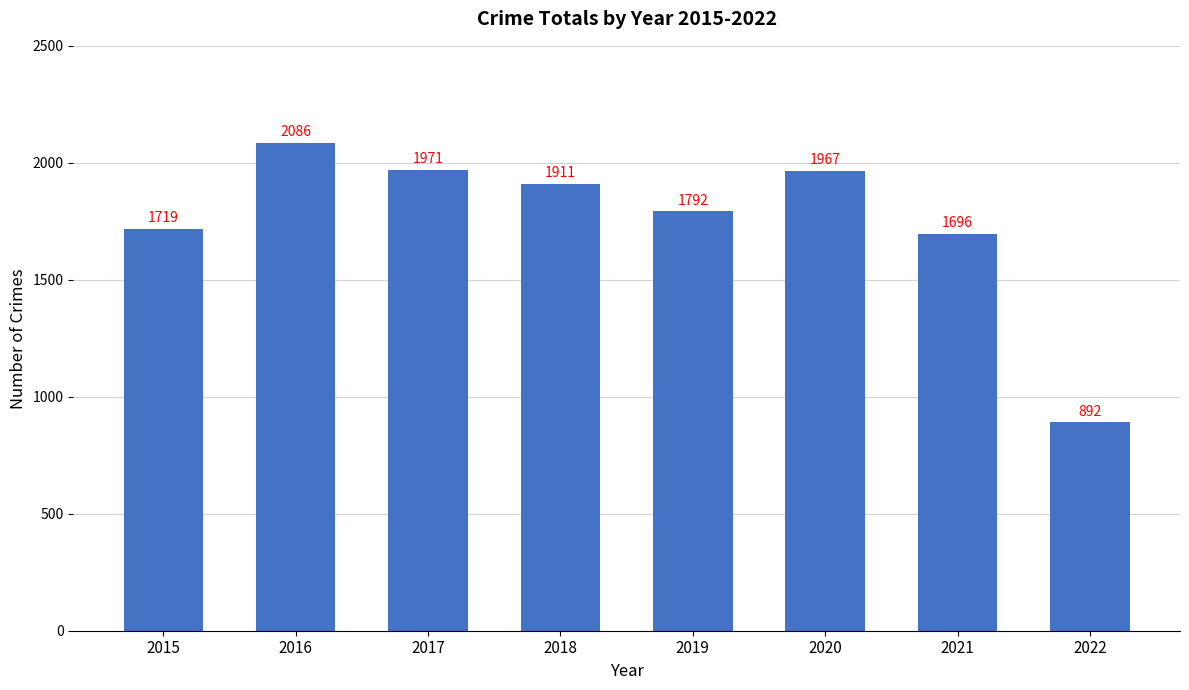

The chart shows a value of 1971 at 2017. True or false?

True